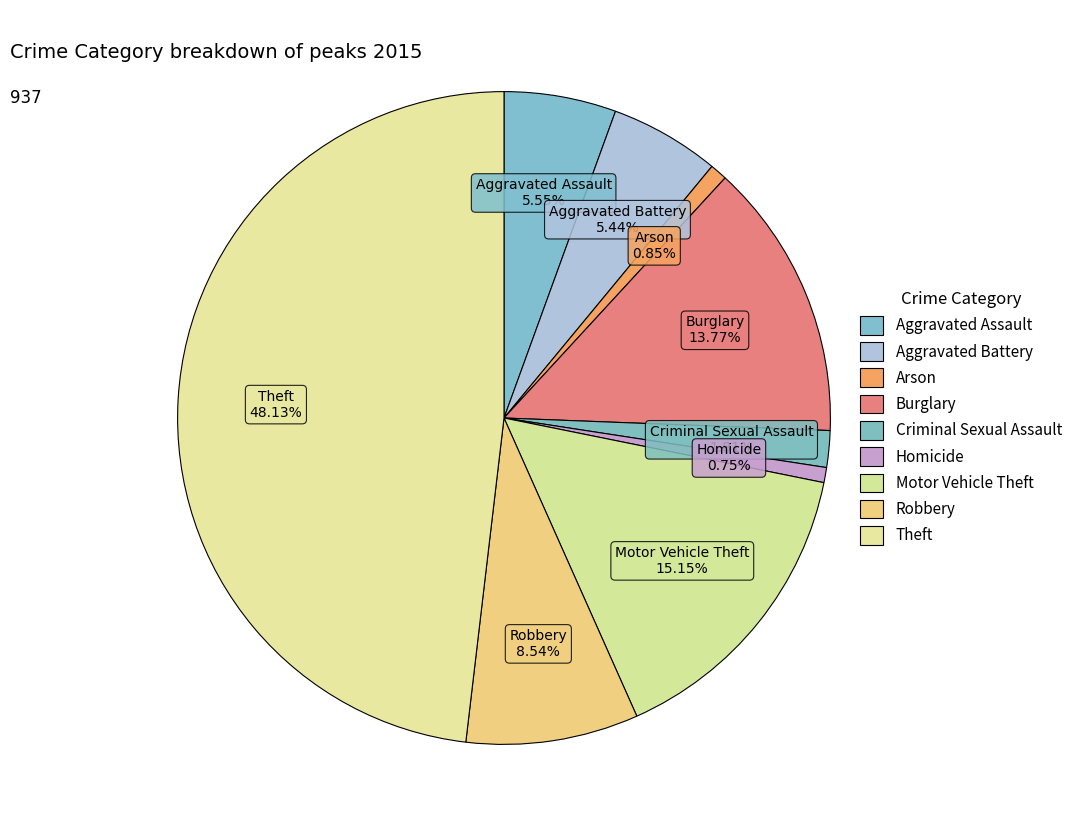

Does Aggravated Battery account for over 50% of the chart?

No